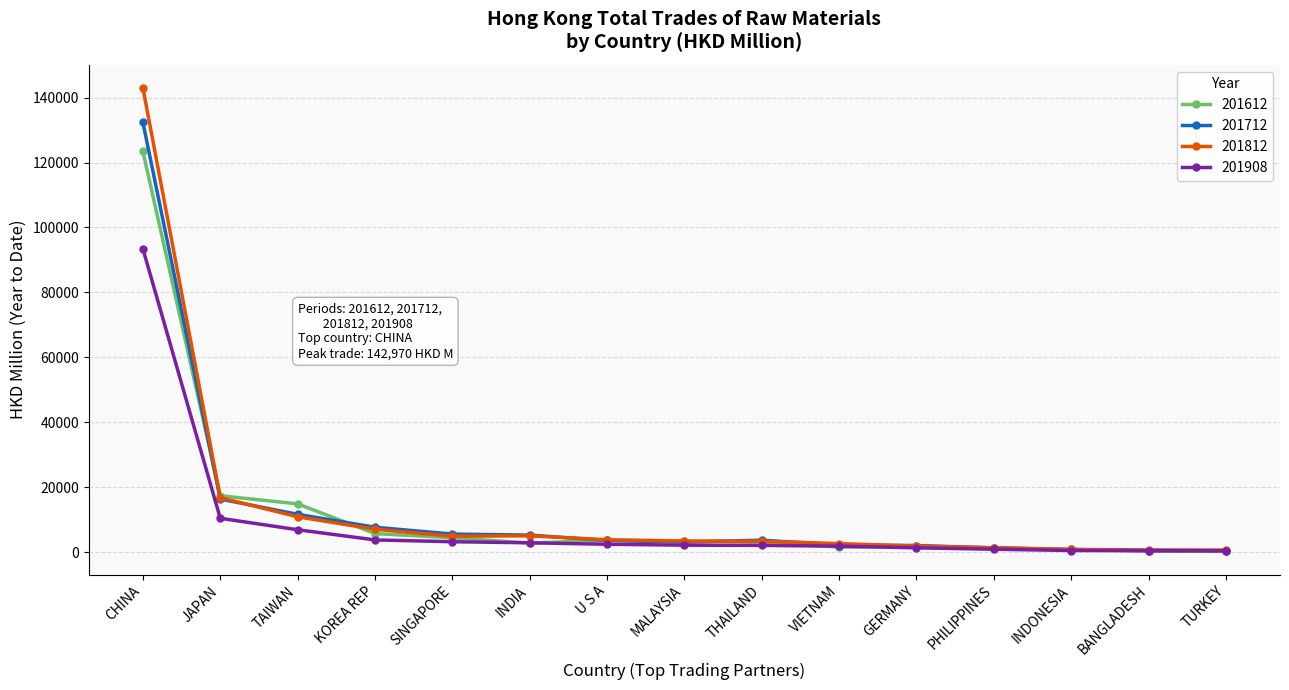

At which label does 201812 first exceed 3376?

CHINA